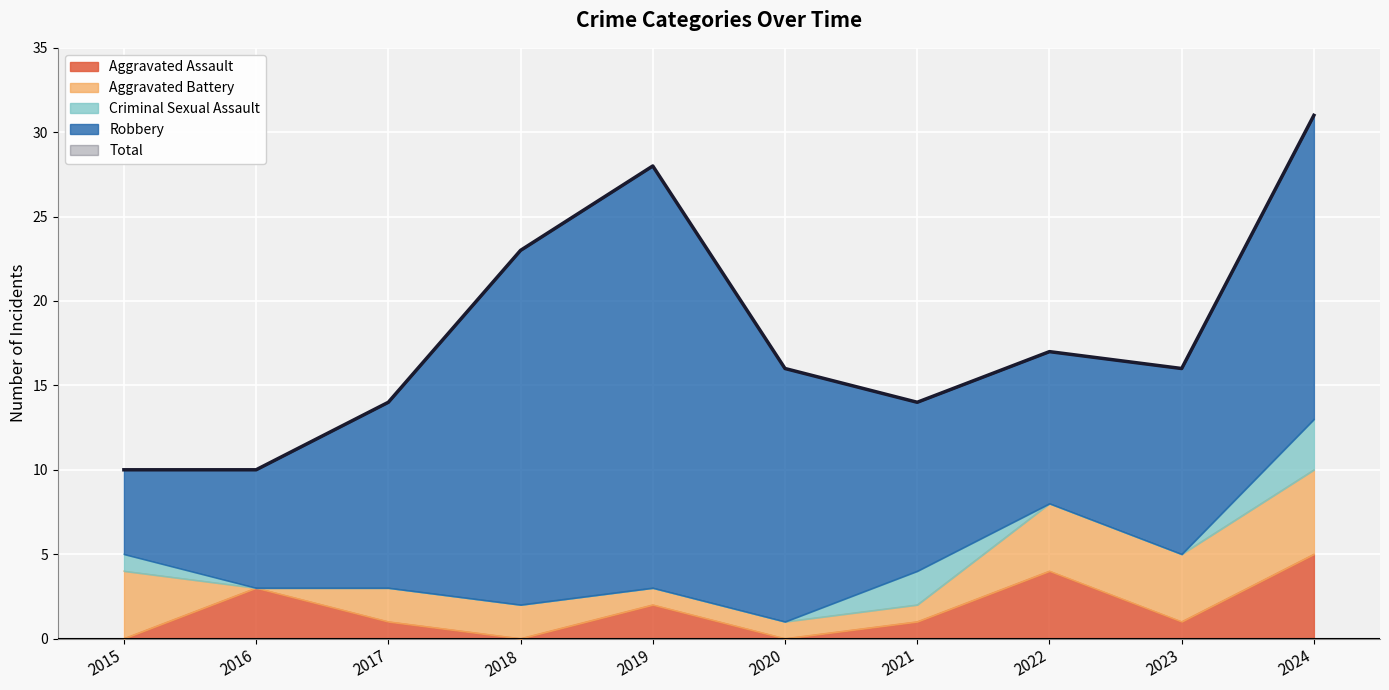

What is the greatest value displayed?

31